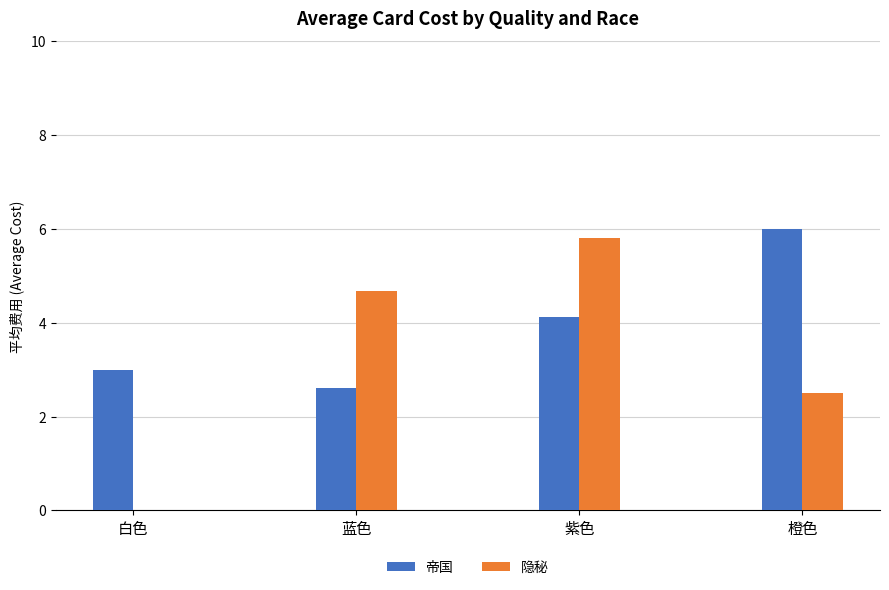

Does the chart contain stacked bars?

No